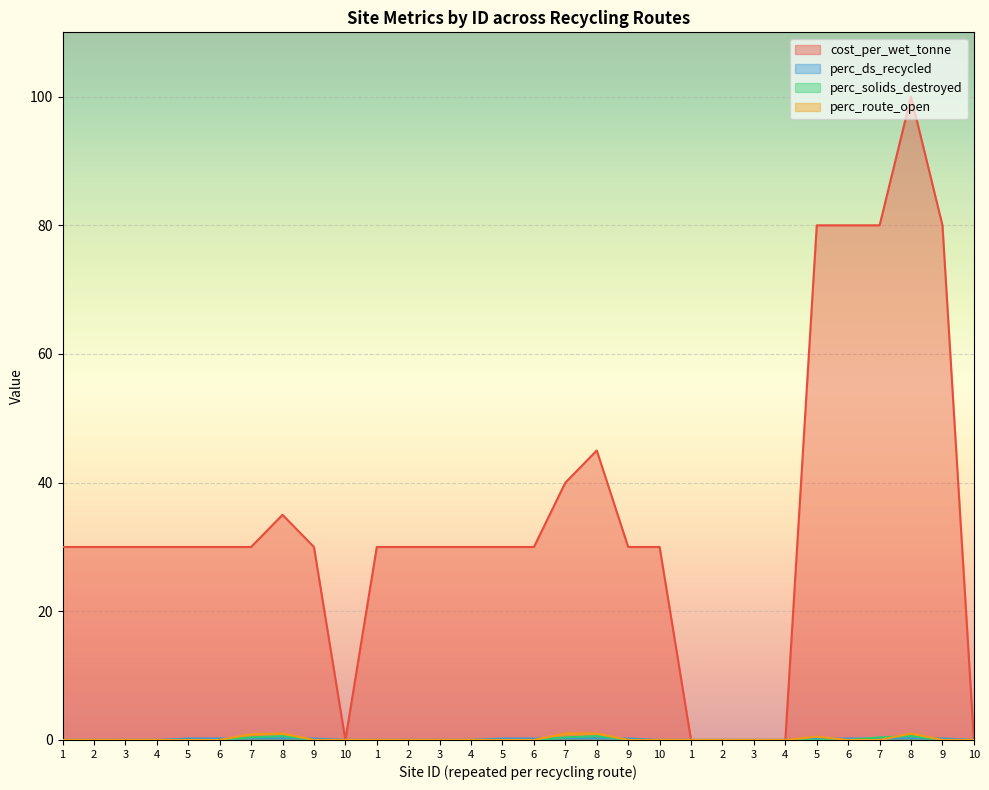

True or false: perc_route_open and cost_per_wet_tonne cross at least once.

False